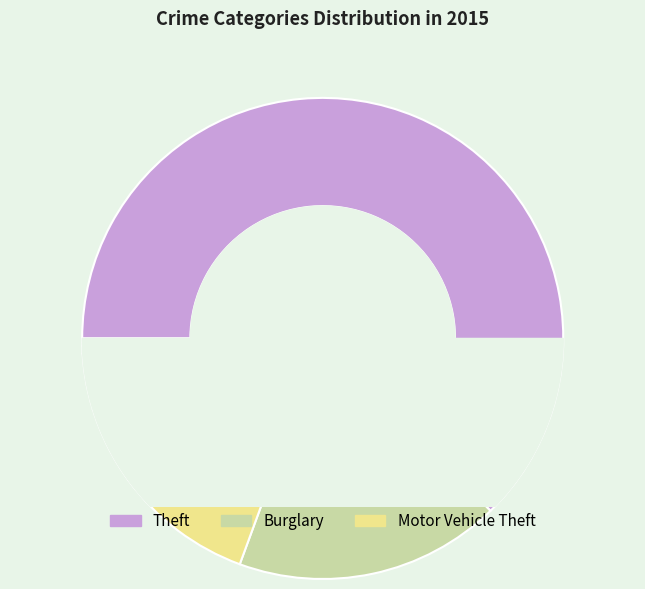

What portion of the pie excludes Theft?

37.3%